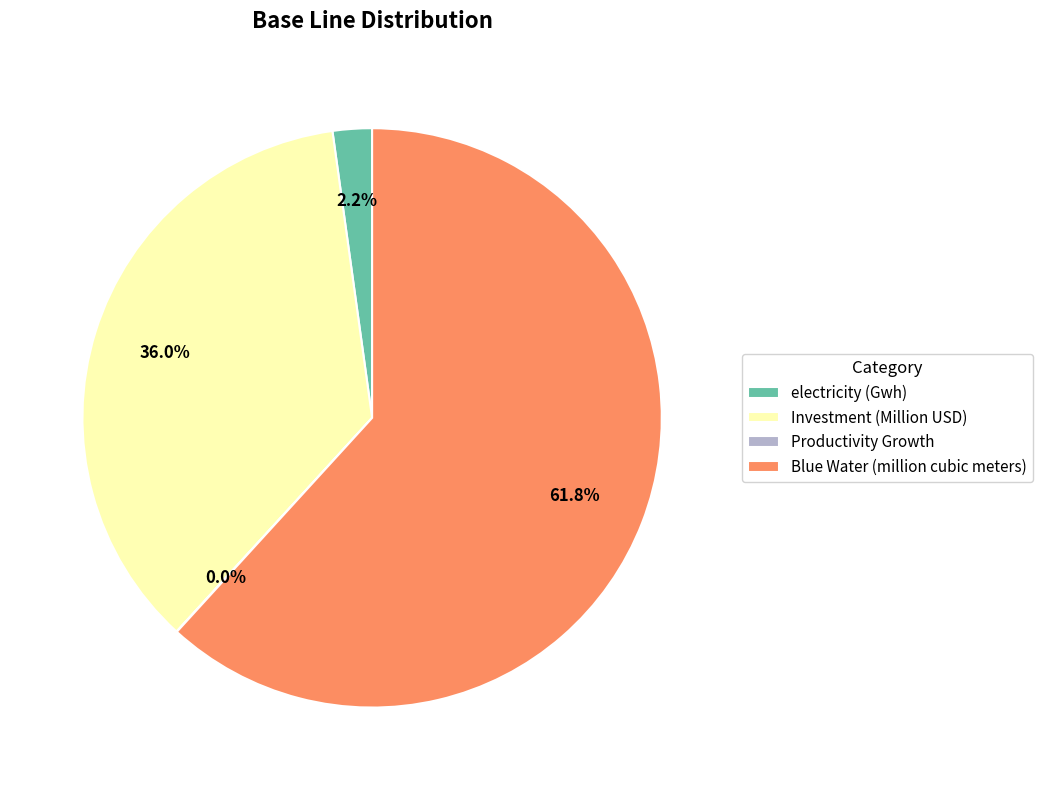

Does electricity (Gwh) account for over 50% of the chart?

No